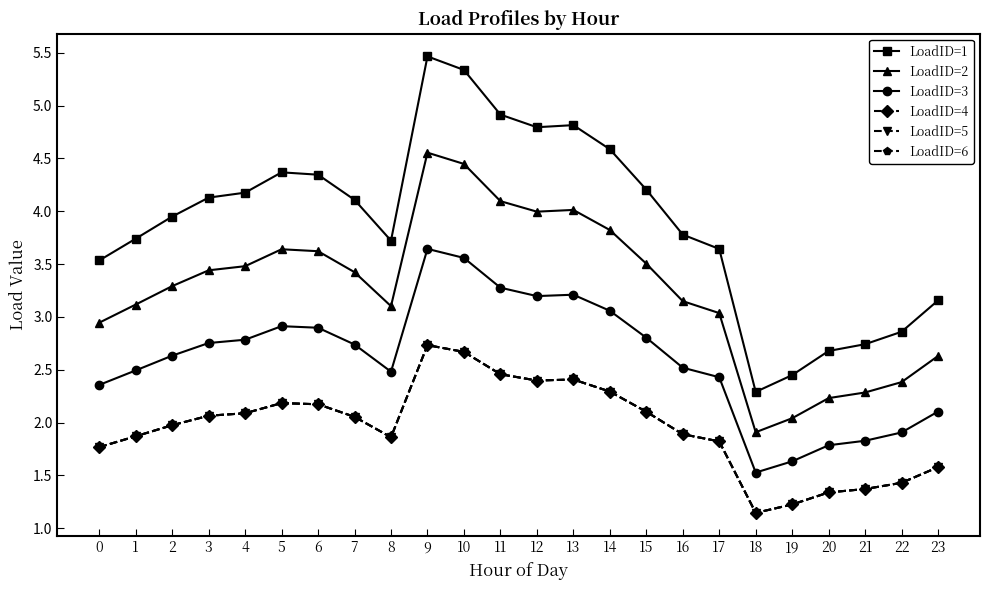

Between 13 and 19, which is larger?

13